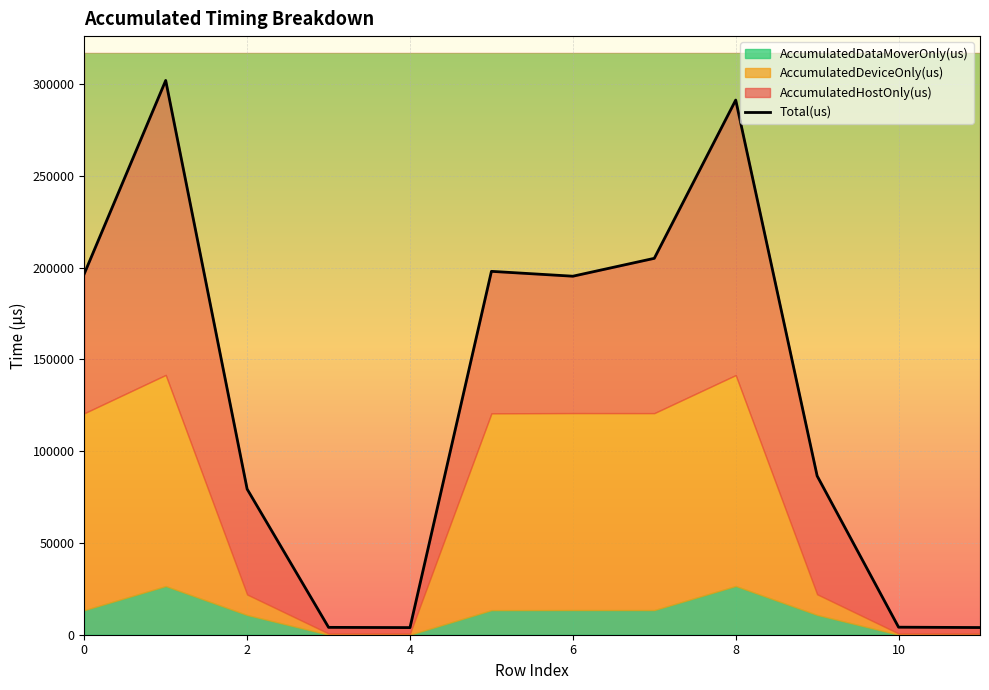

Read the value at 7, to the nearest 100.

205000